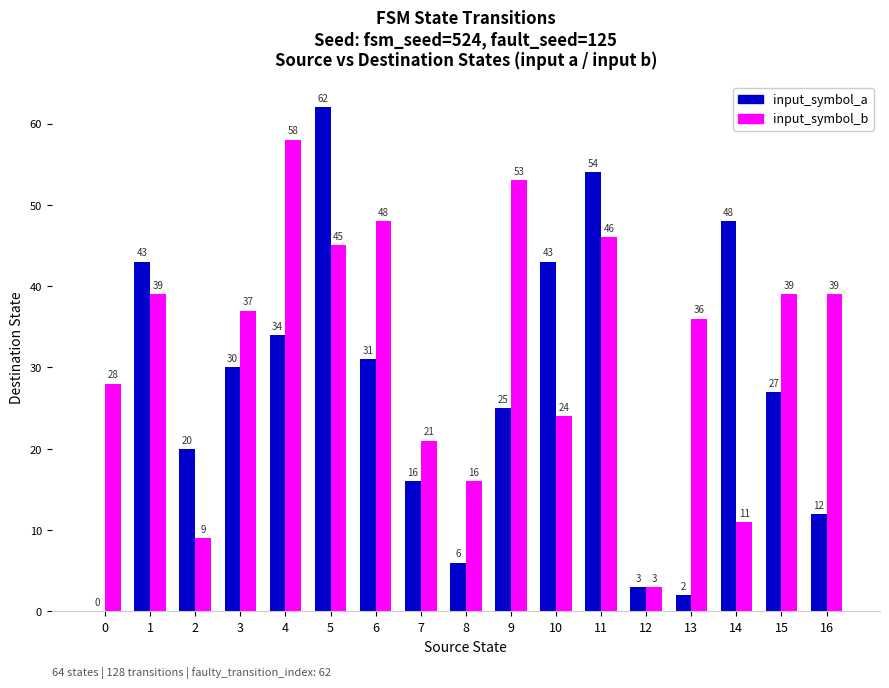

Reading left to right, list all the values displayed in this chart.

input_symbol_a: 0=0	1=43	2=20	3=30	4=34	5=62	6=31	7=16	8=6	9=25	10=43	11=54	12=3	13=2	14=48	15=27	16=12
input_symbol_b: 0=28	1=39	2=9	3=37	4=58	5=45	6=48	7=21	8=16	9=53	10=24	11=46	12=3	13=36	14=11	15=39	16=39